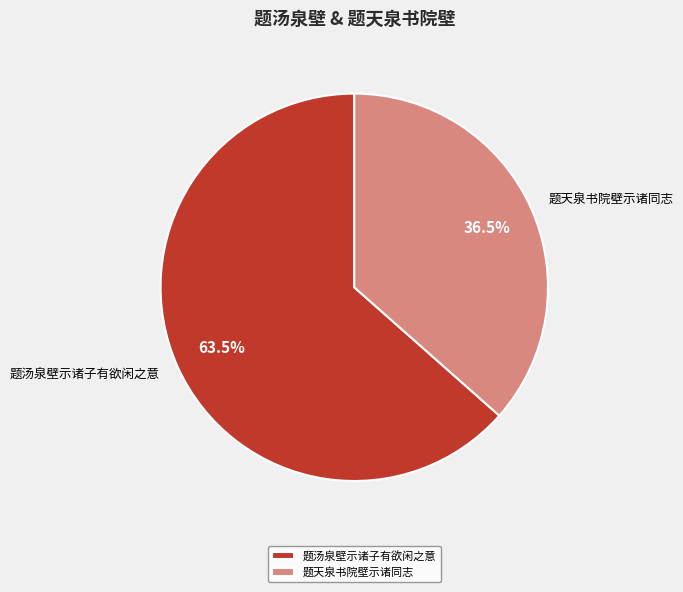

Does 题汤泉壁示诸子有欲闲之意 represent more than half of the total?

Yes